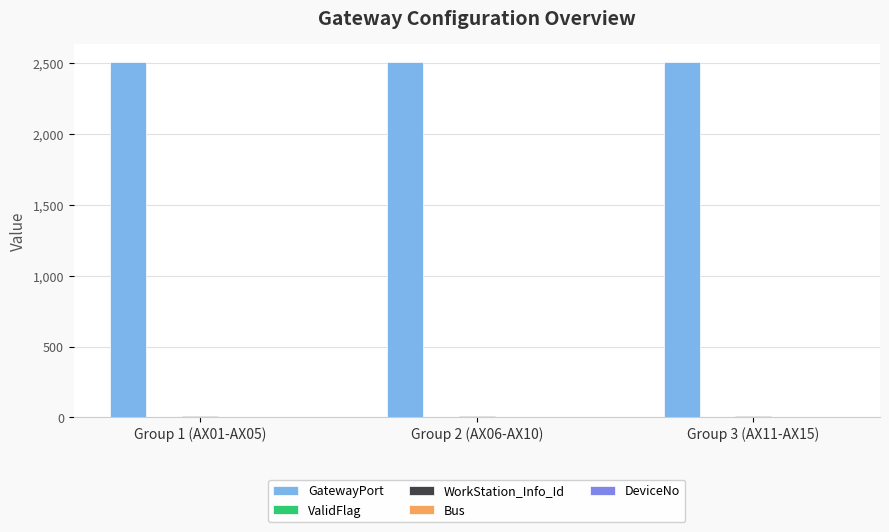

What is the greatest value displayed?

2510